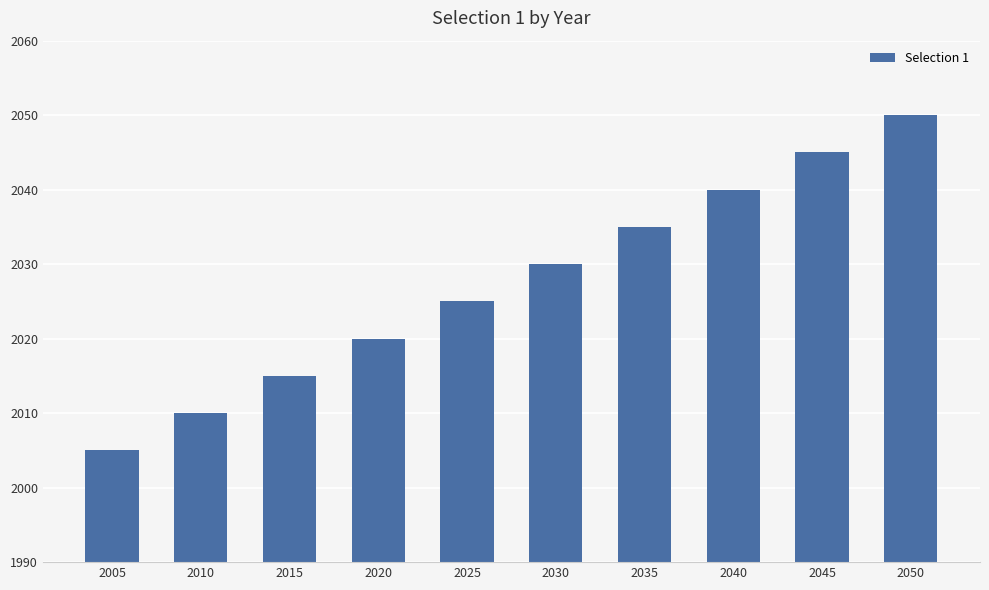

Where is the data nearest to the value 2027?

2025